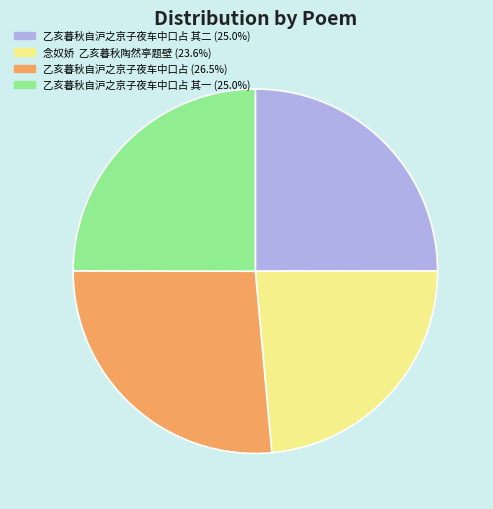

Does any single category account for the majority?

No